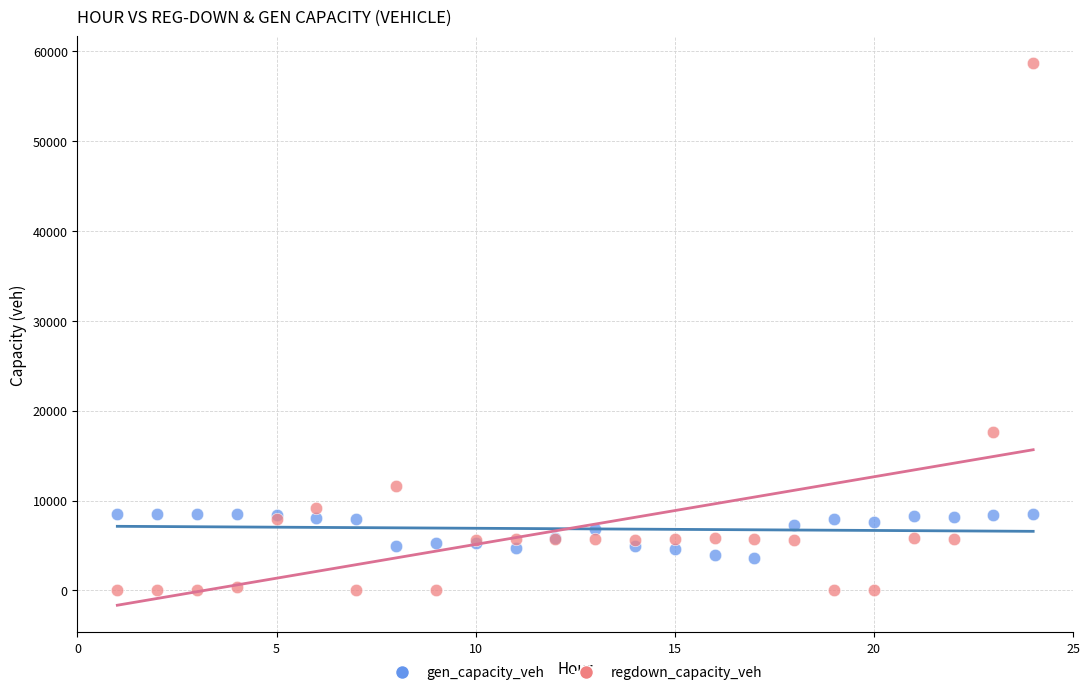

Across all series, what Y value is closest to 29333?

17628.9